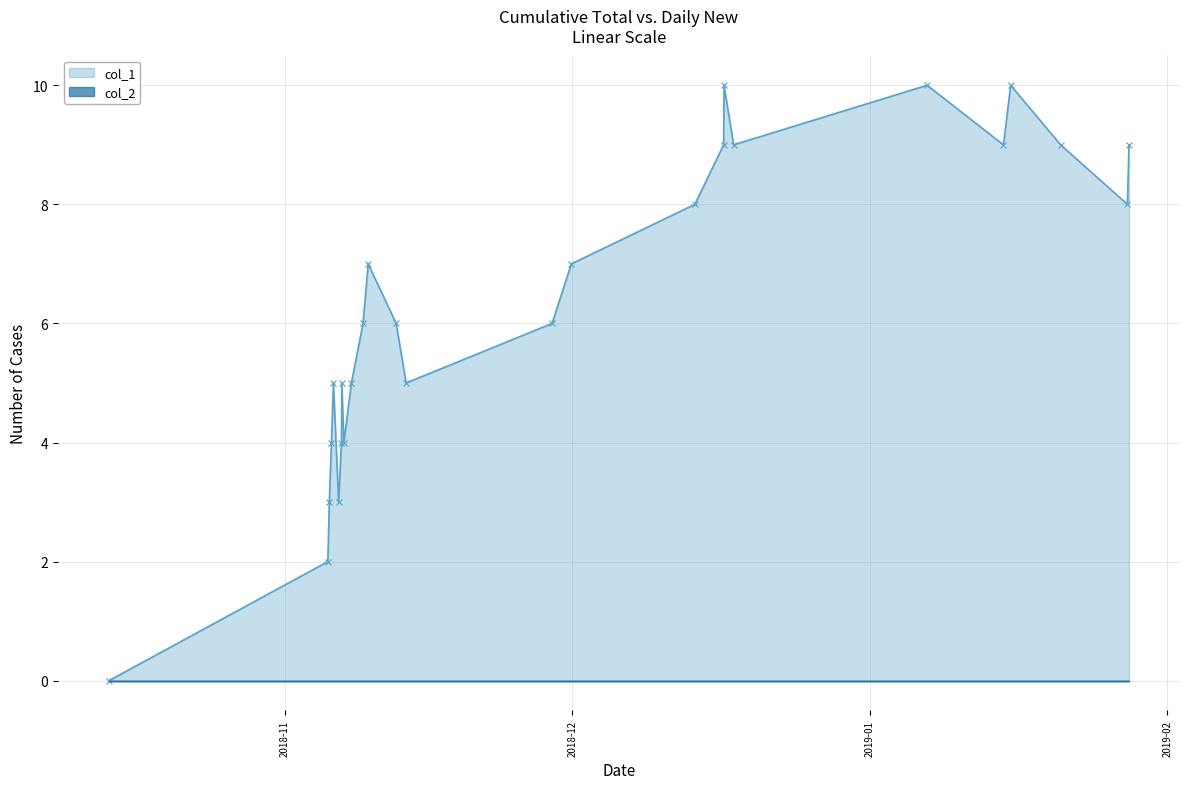

How many interior local valleys does the col_1 series have?

6